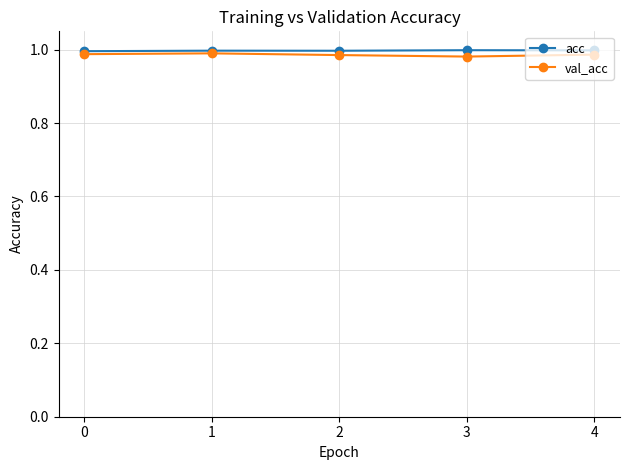

True or false: acc has more than 0 interior local peaks.

True